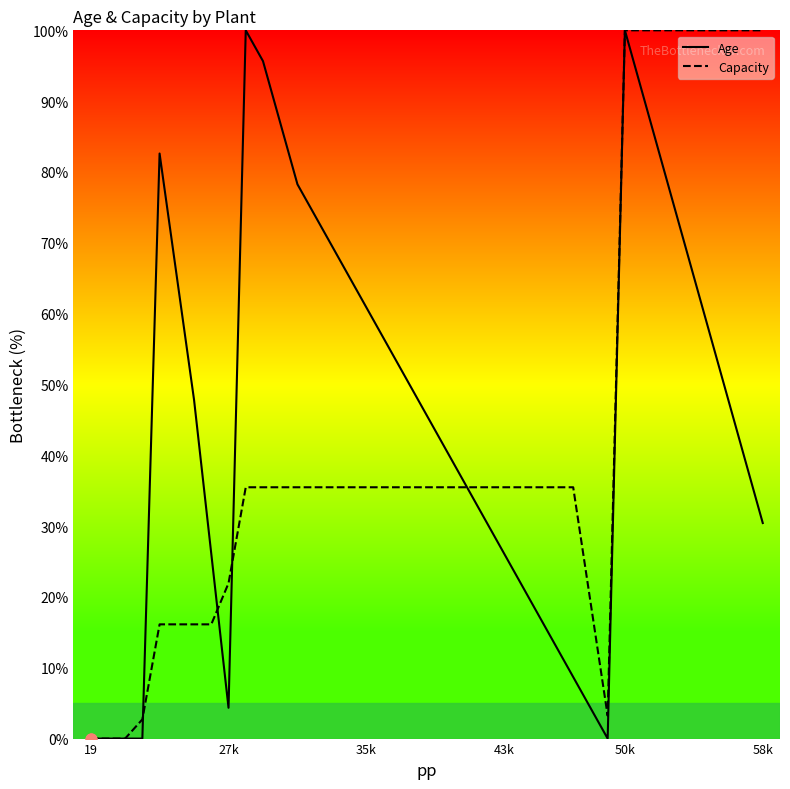

What is the highest value of the Age series?

100.0